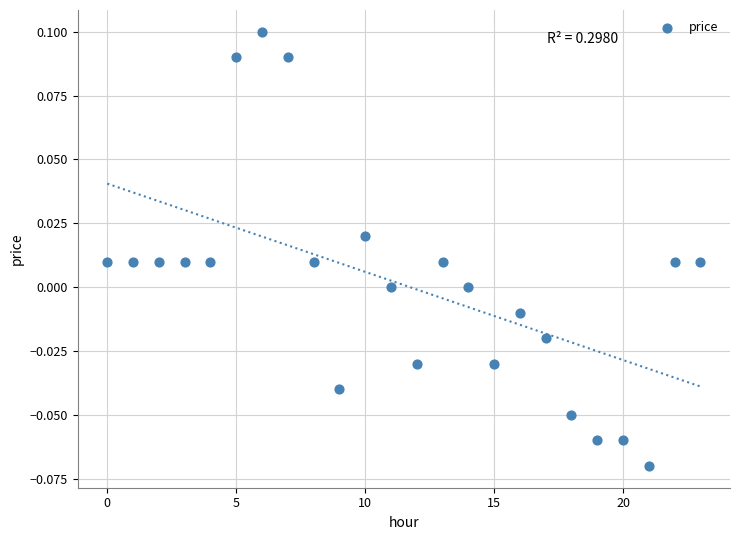

How many points are shown in the scatter plot?

24